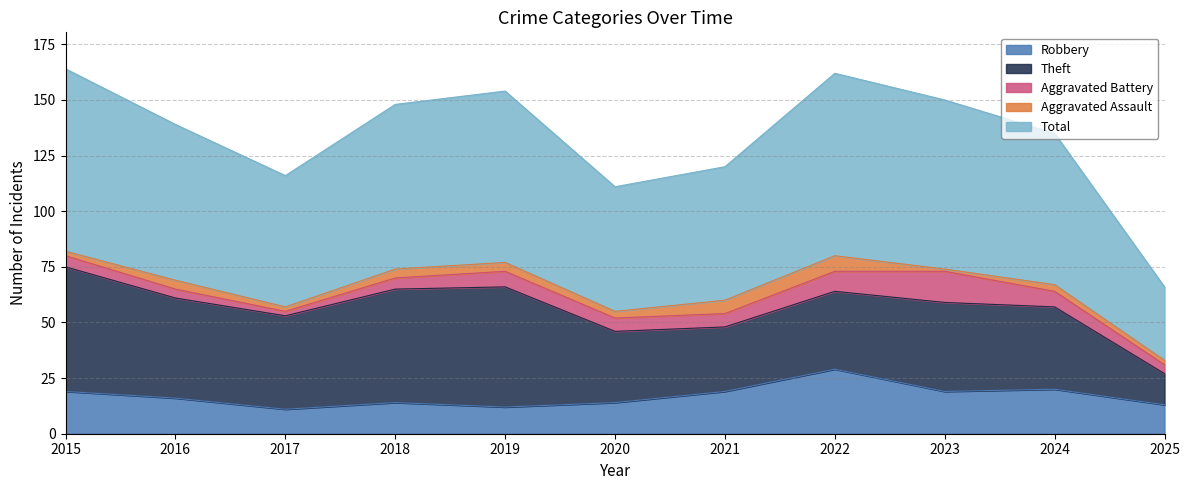

The Aggravated Assault series shows 5 at 2020. True or false?

False